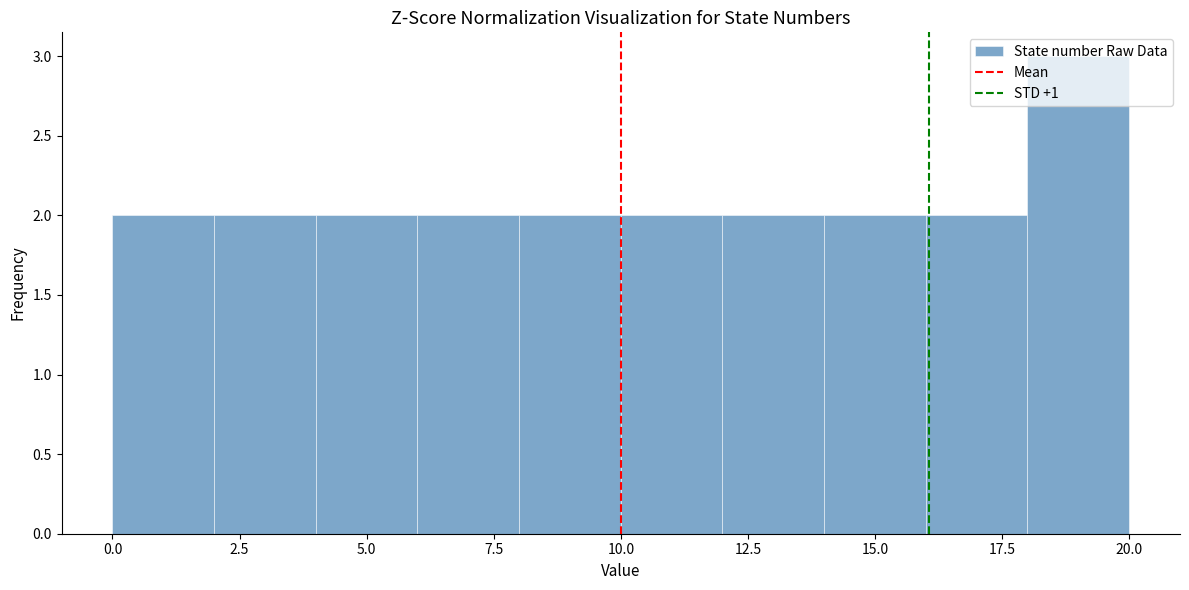

What is the height of the bar covering 18 to 20 on the x-axis? The values are not printed on the chart, so give them approximately, as read against the axis.

3